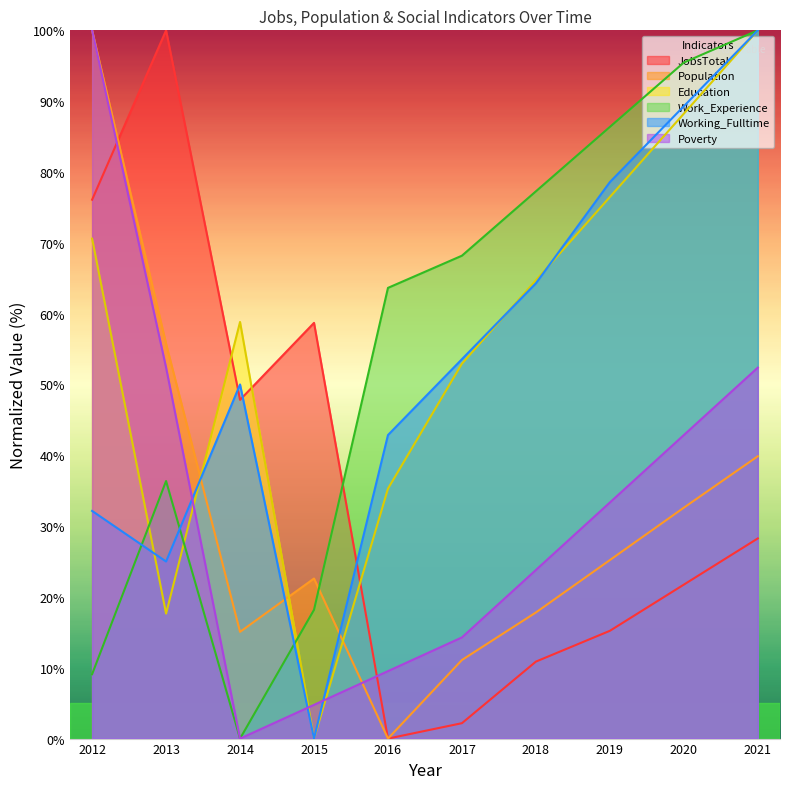

What is the value of the Education point at the 6th from the left?

52.9